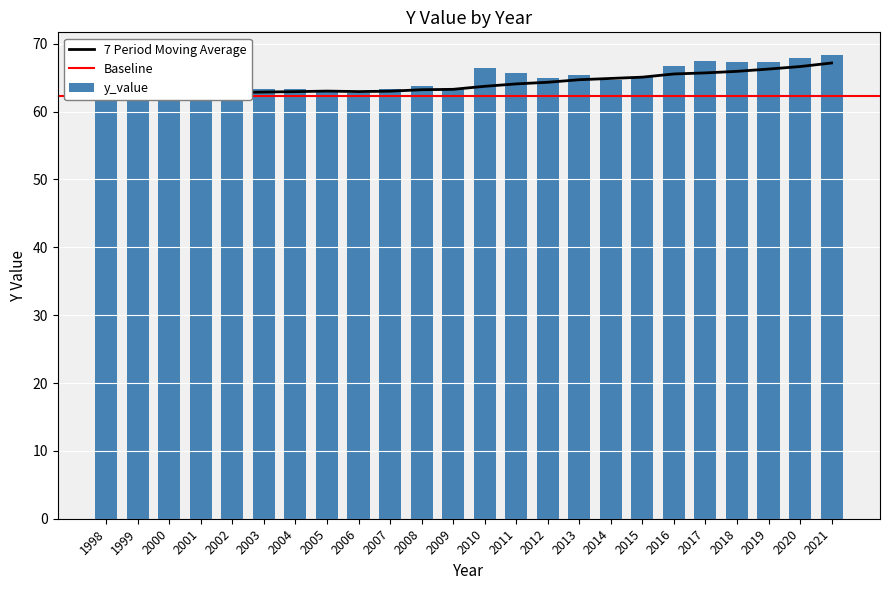

Rank the categories by value from highest to lowest.

2021, 2020, 2017, 2018, 2019, 2016, 2010, 2011, 2013, 2015, 2012, 2014, 2008, 2009, 2003, 2004, 2007, 1999, 2005, 2002, 2000, 2006, 1998, 2001